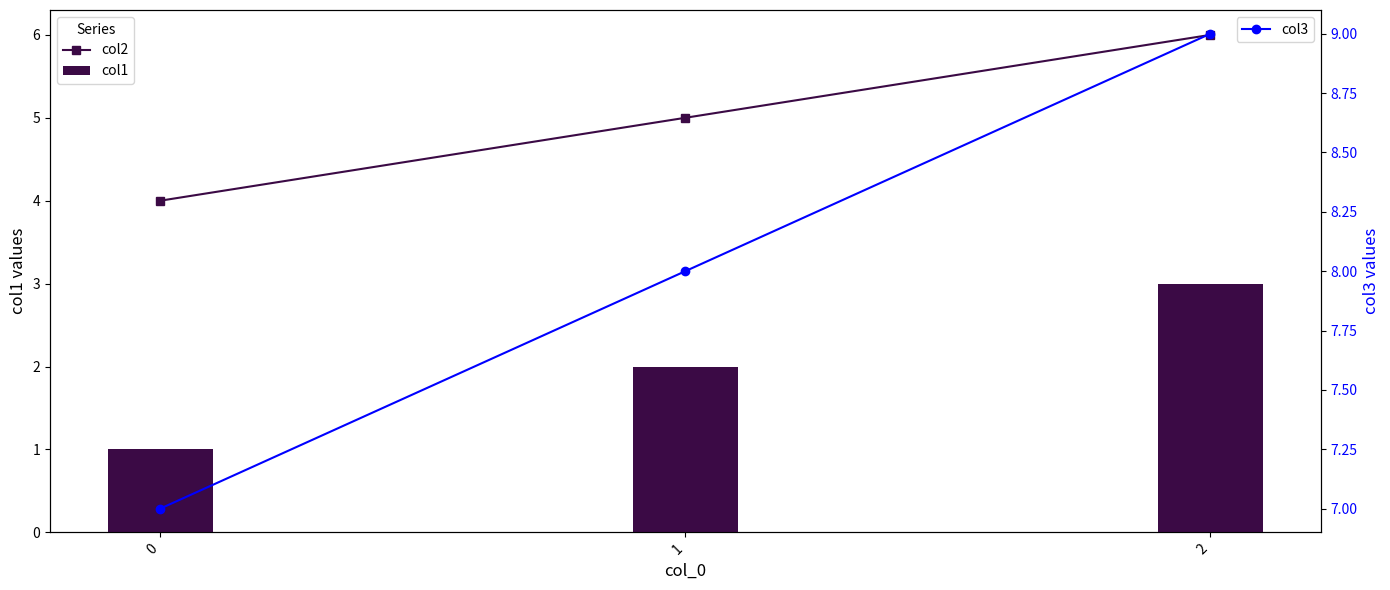

Reading left to right, transcribe all the data shown in this chart.

col2: 0=4	1=5	2=6
col1: 0=1	1=2	2=3
col3: 0=7	1=8	2=9